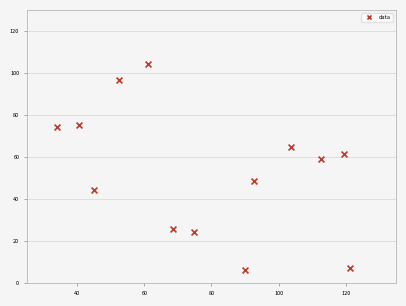

What is the range of X values (max minus min)?

87.3